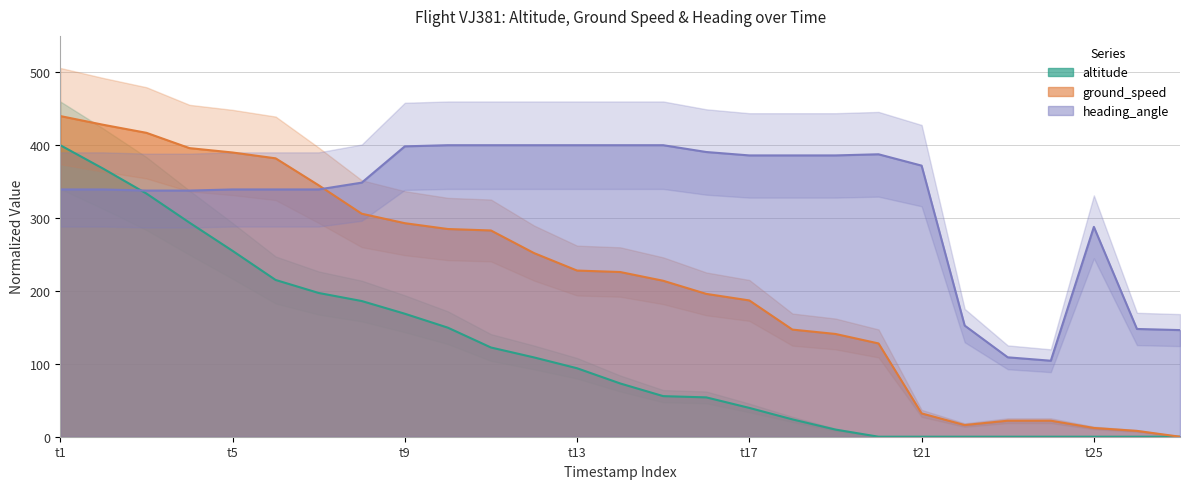

How many intersections are there between heading_angle and ground_speed?

1